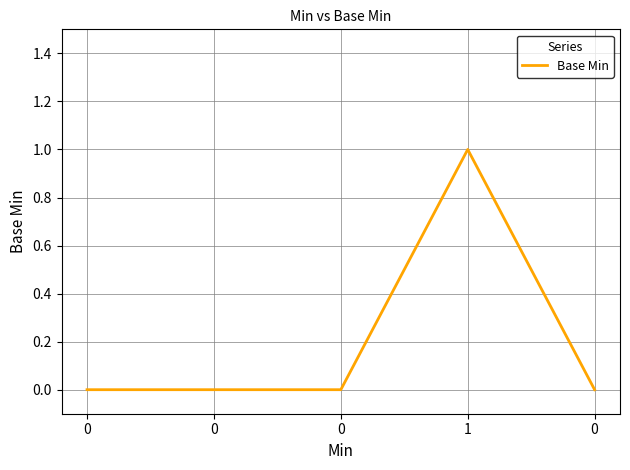

Where is the first local maximum?

1